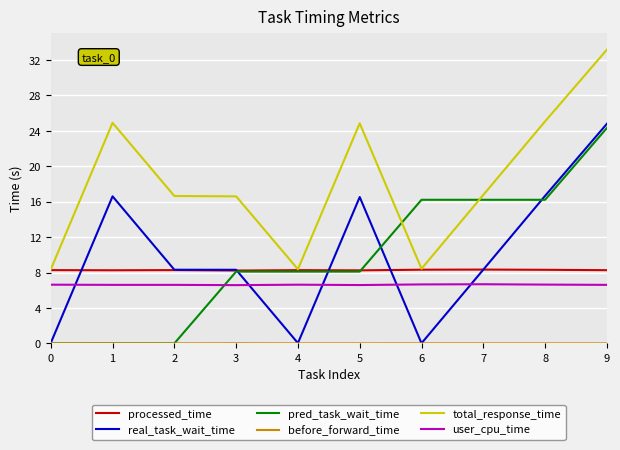

What is the sum of all pred_task_wait_time values?

97.3